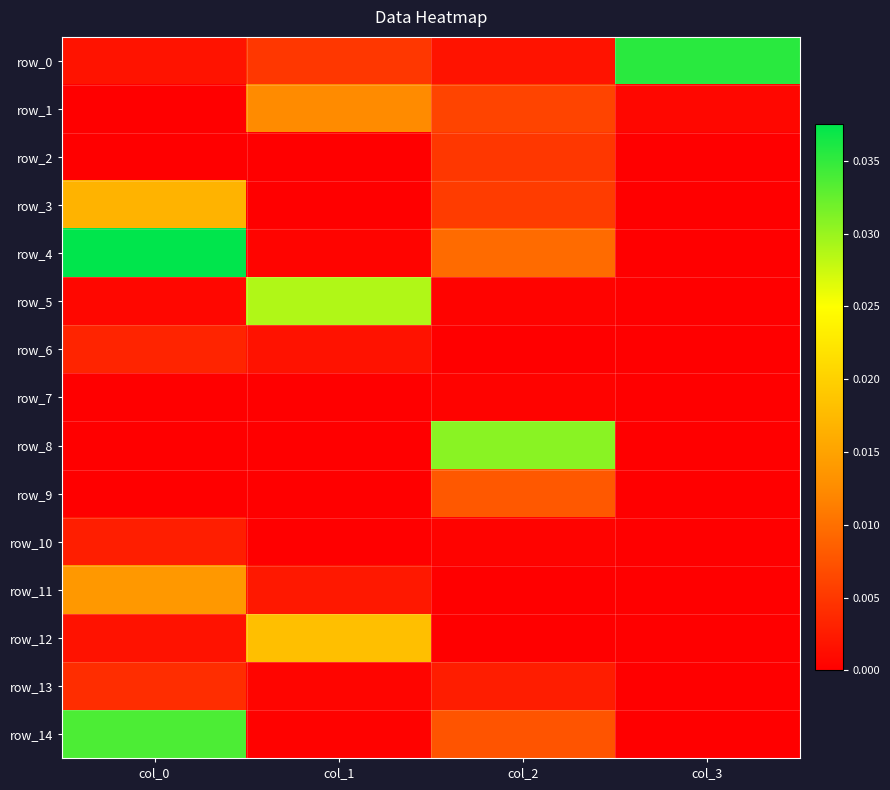

Which label corresponds to the smallest value in the chart?

col_0